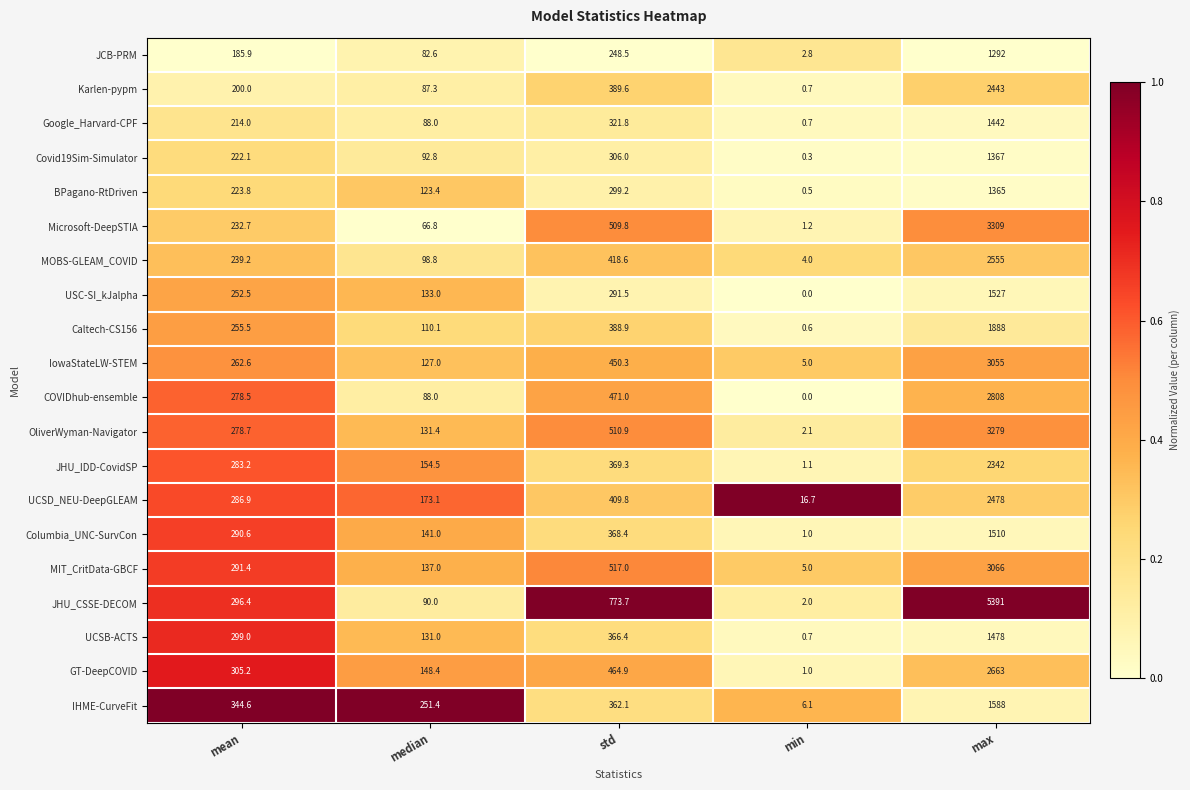

Is it true that JHU_IDD-CovidSP equals 833.9 at max?

False